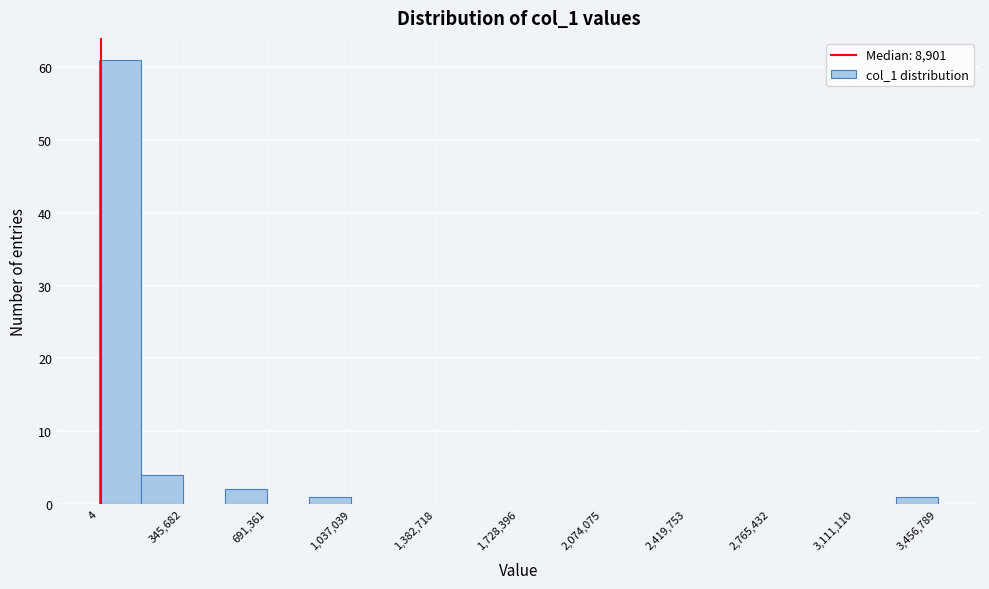

Read against the x-axis, roughly where is the centre of the tallest bar?

100000